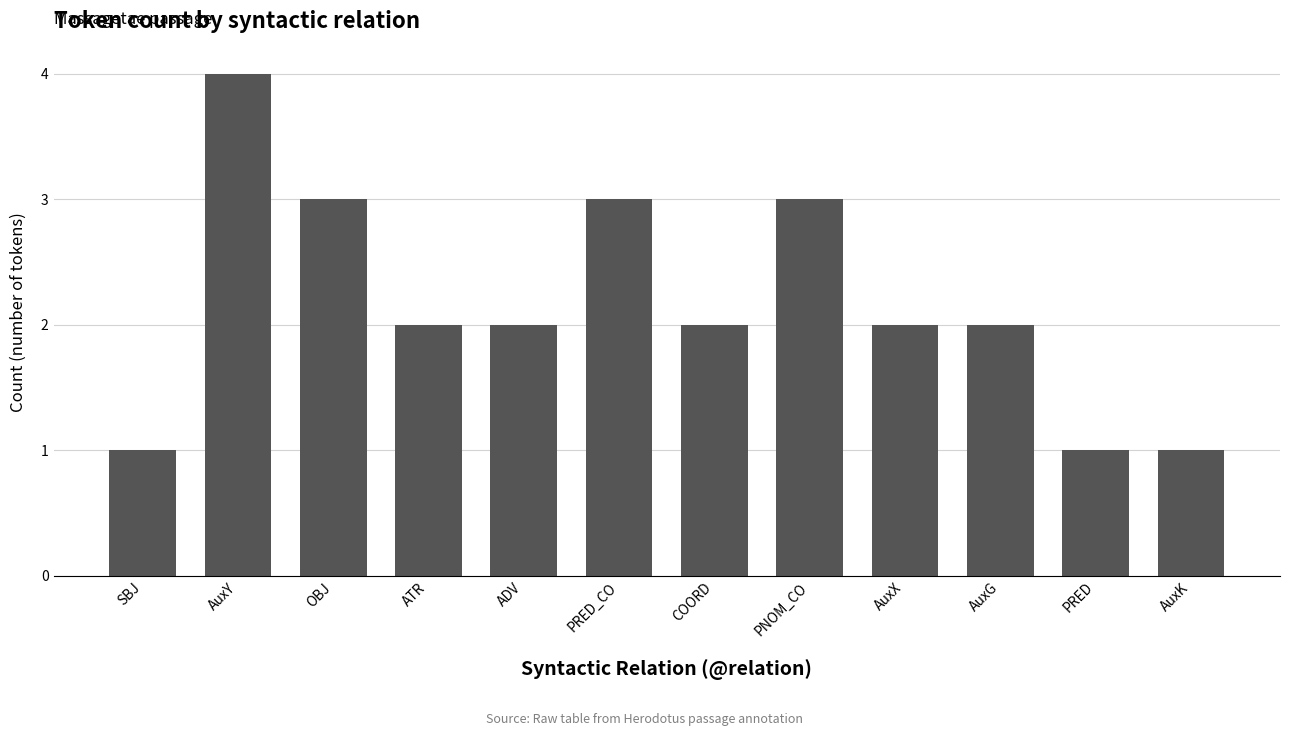

The value at AuxY is 1. True or false?

False